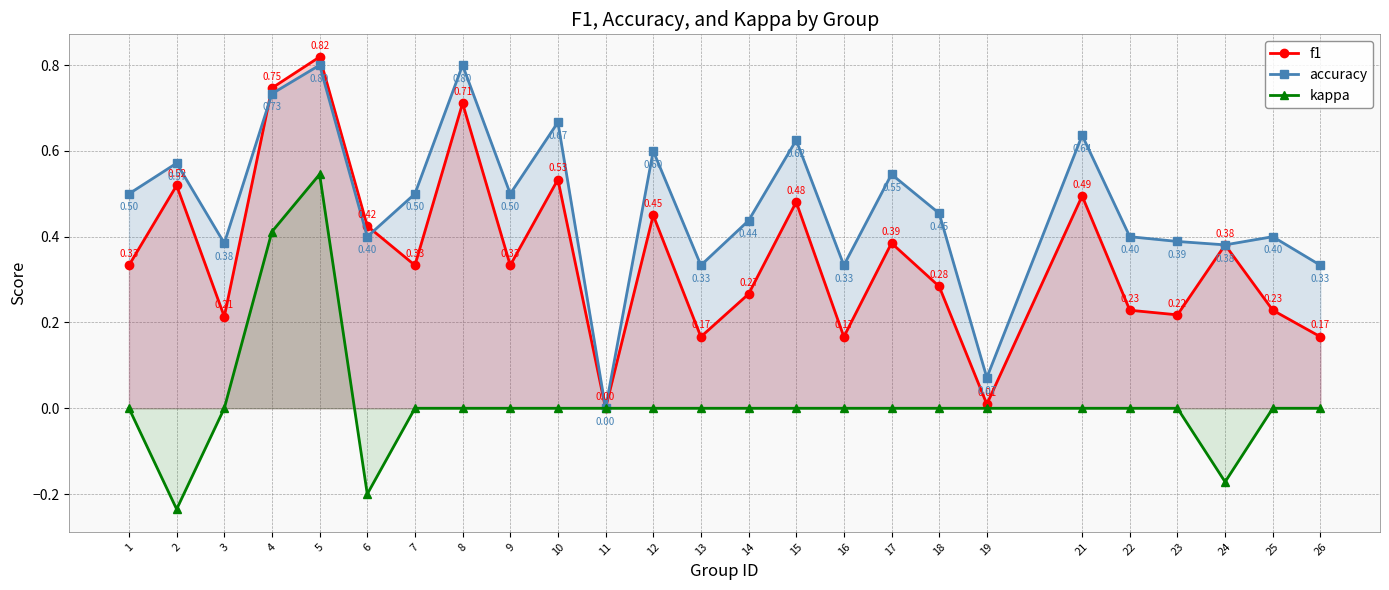

What is the greatest value displayed?

0.8